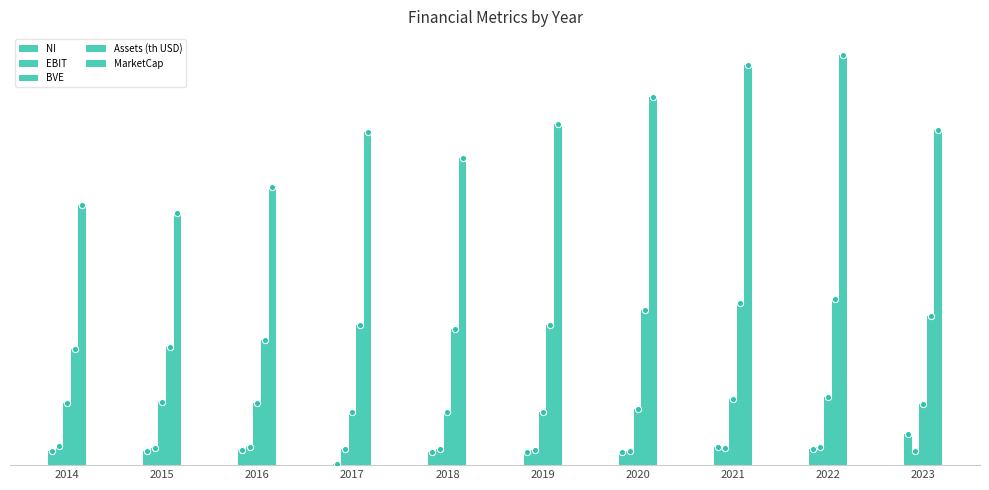

Which series has the largest total across all categories?

MarketCap